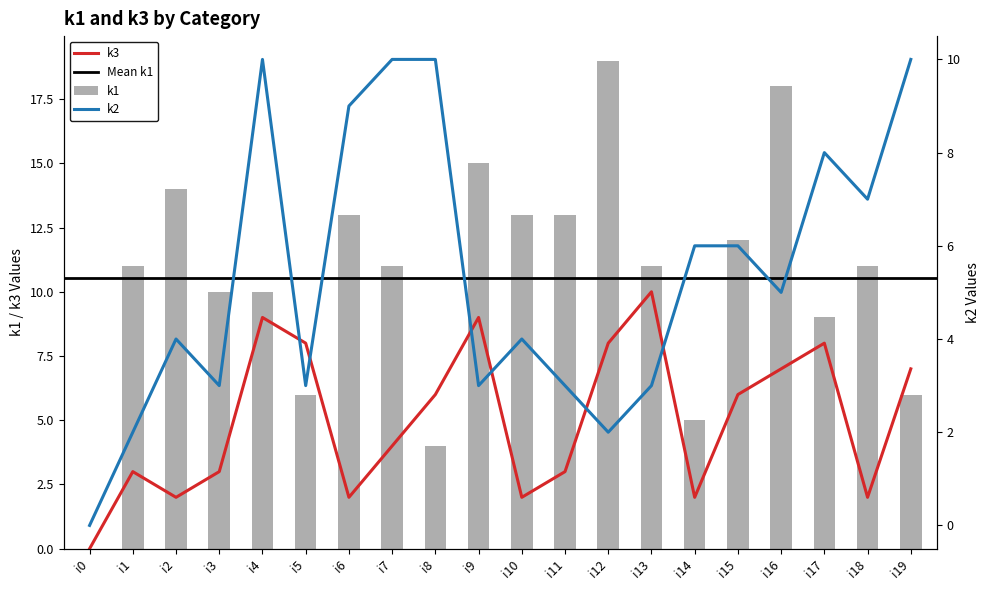

Which series has the largest total across all categories?

k1